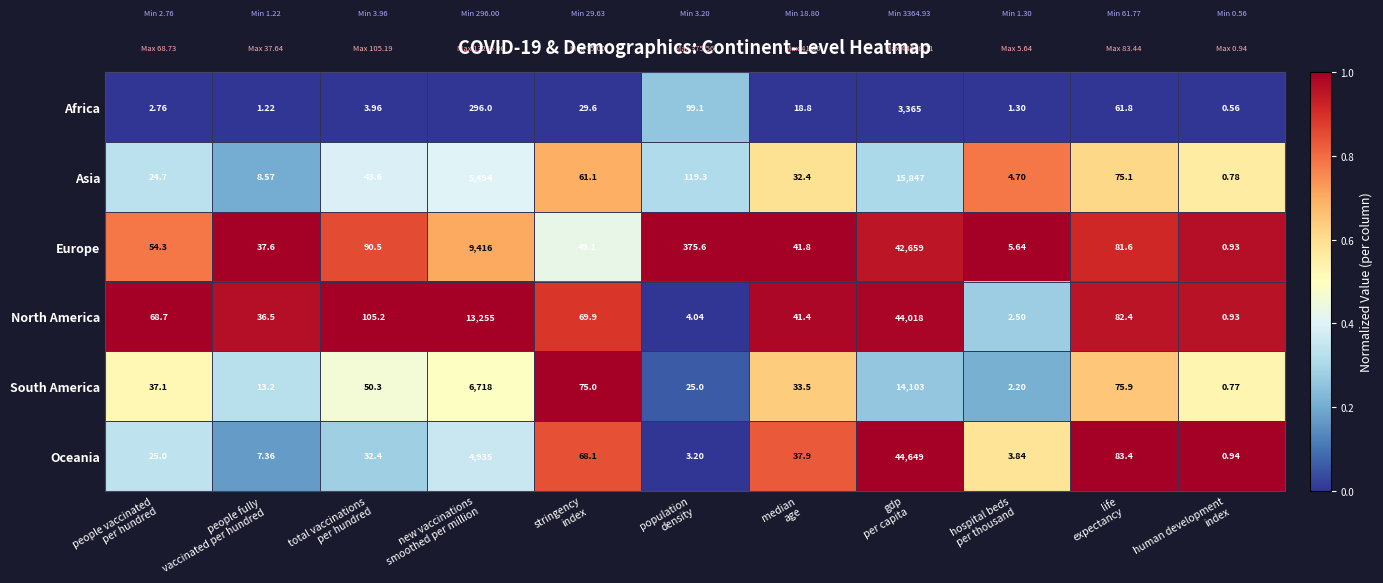

How many categories are shown in the chart?

11